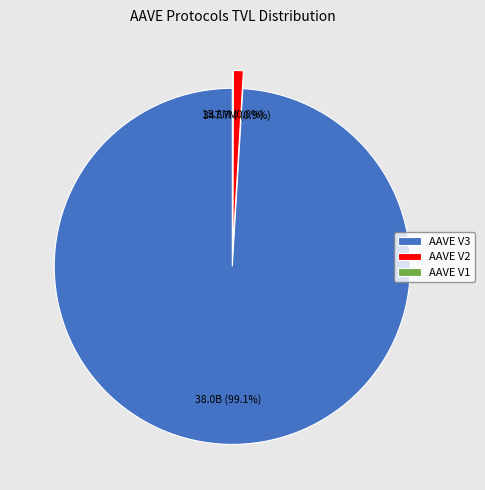

Is it true that AAVE V2 is 1% of the pie?

True